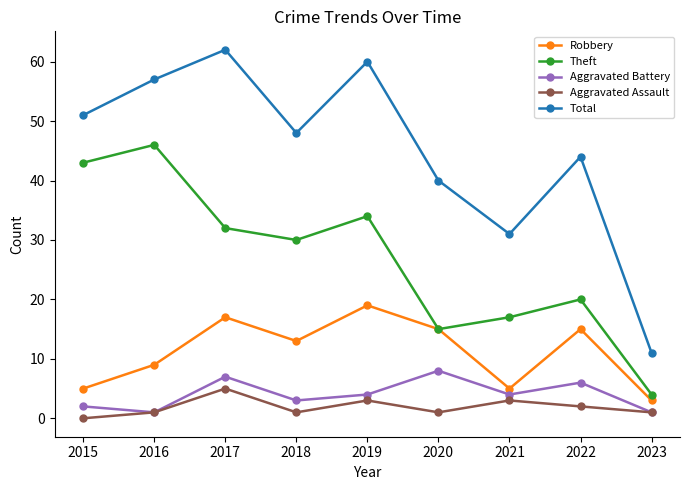

At 2015, list the series in order from largest to smallest.

Total, Theft, Robbery, Aggravated Battery, Aggravated Assault